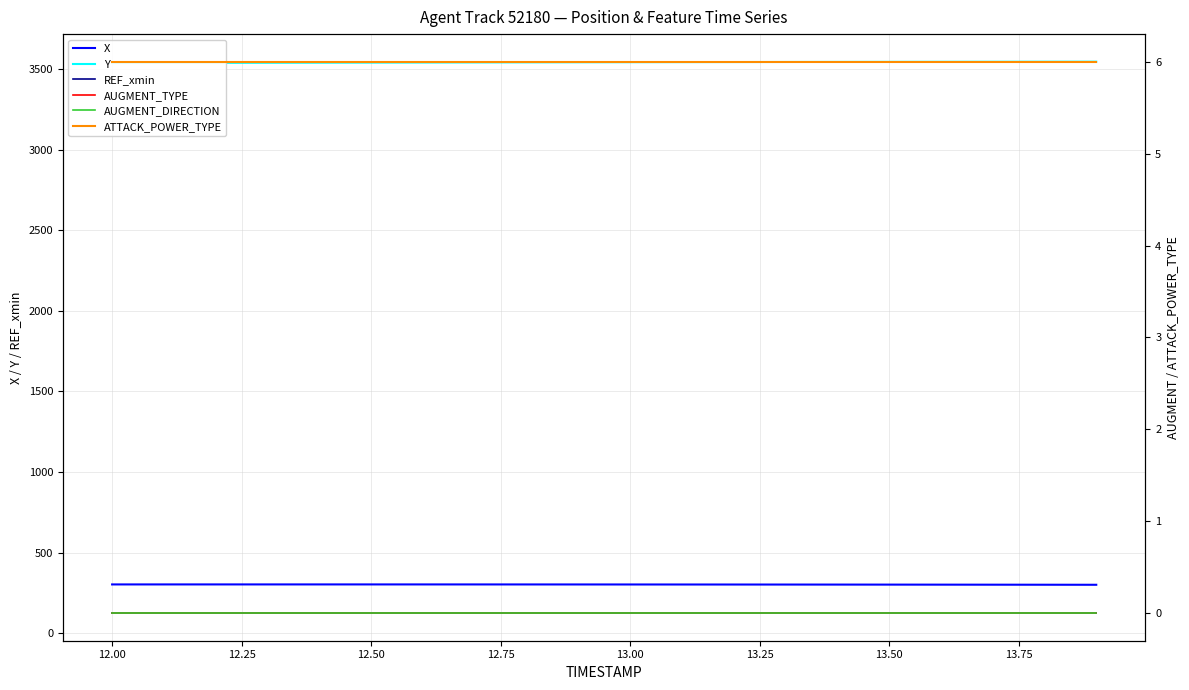

True or false: REF_xmin and X cross at least once.

False